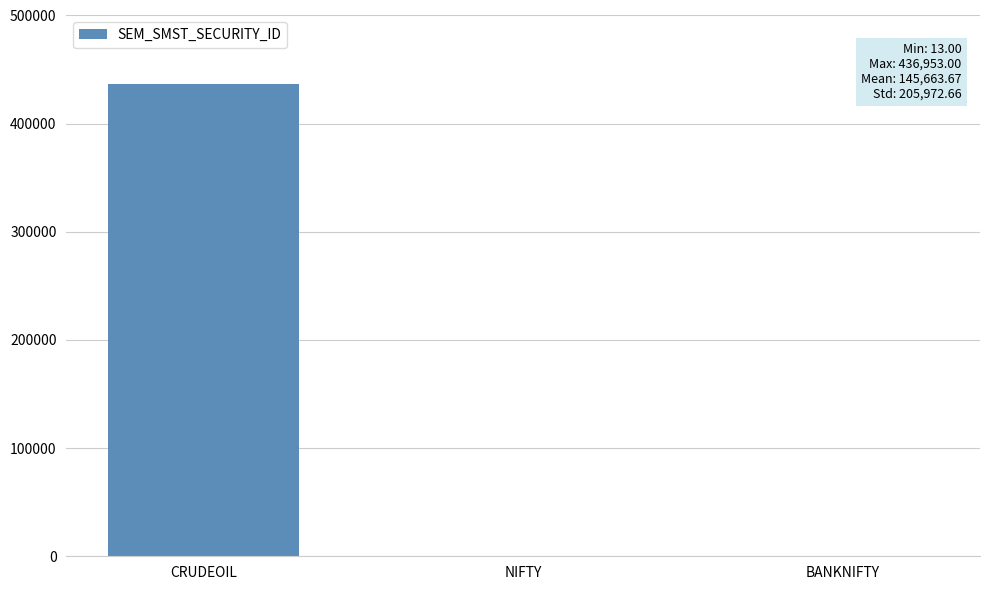

What is the change in value from CRUDEOIL to NIFTY?

-436940